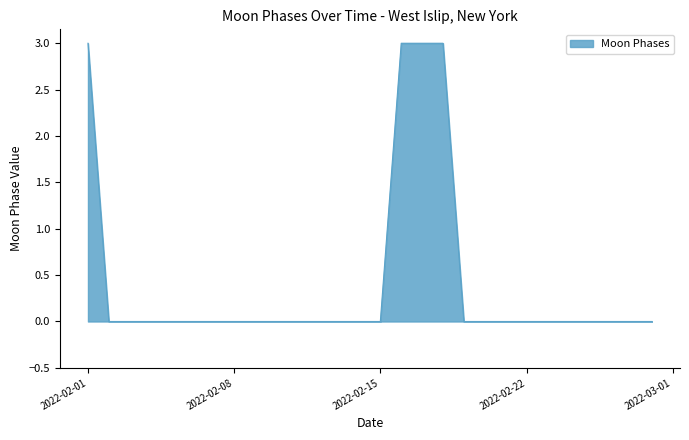

What is the difference between the maximum and minimum values?

3